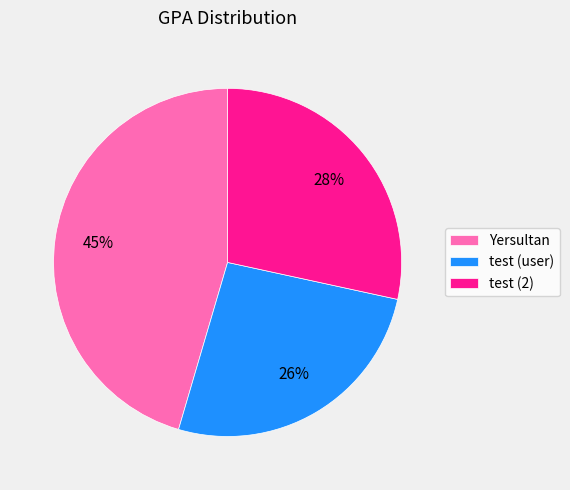

To the nearest percent, what portion does Yersultan represent?

45%